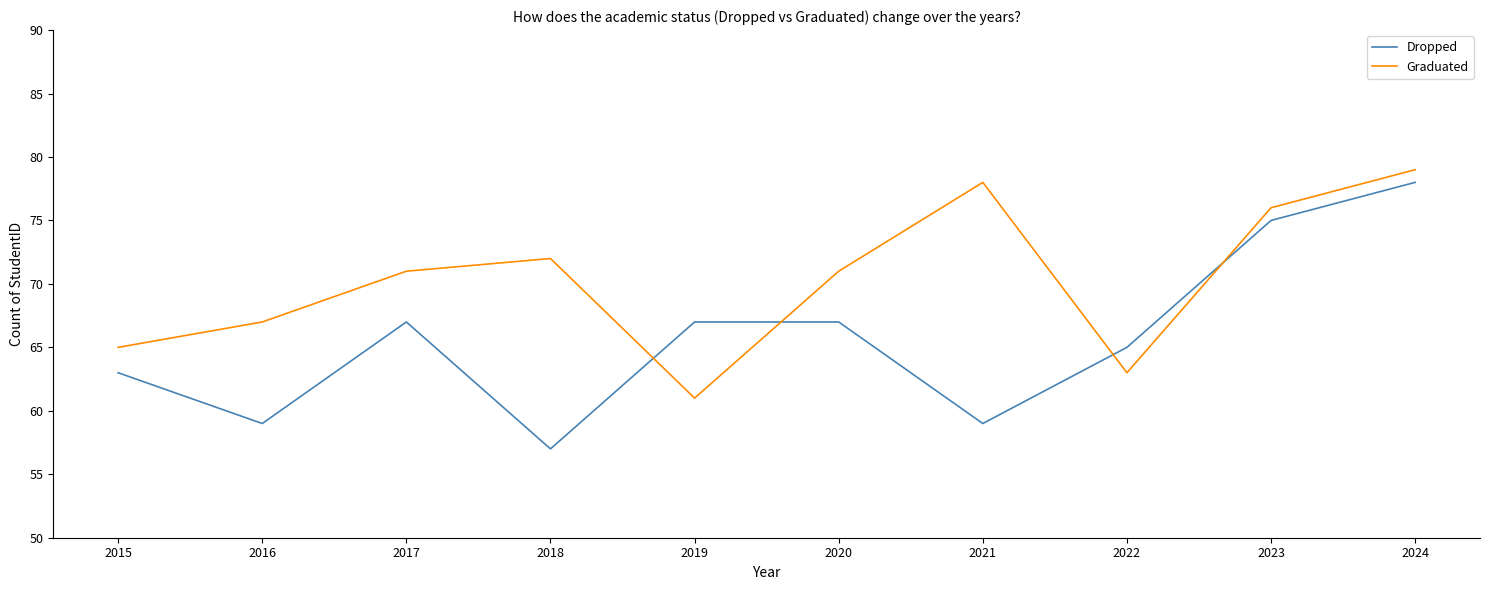

How many intersections are there between Dropped and Graduated?

4